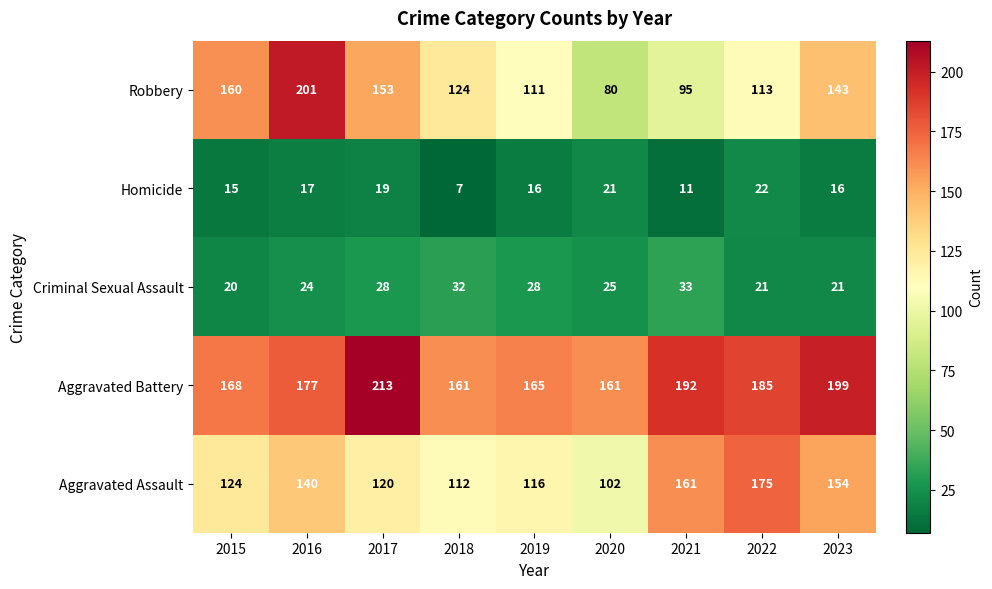

What is the maximum value for Aggravated Assault?

175